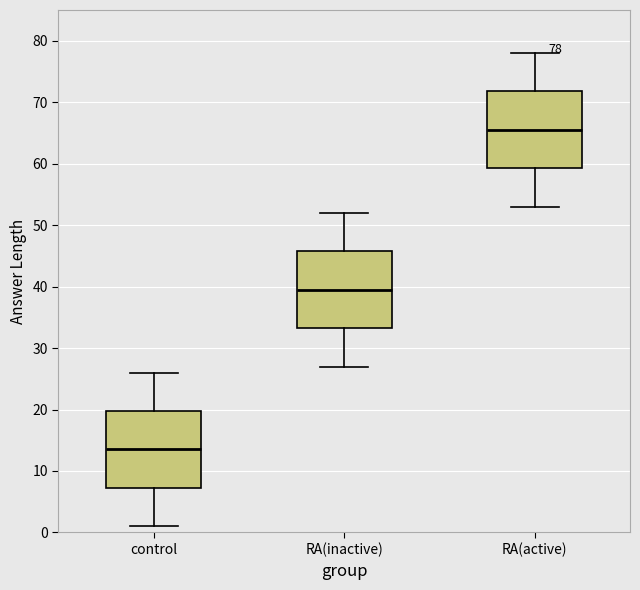

Which box's median line is the highest?

RA(active)